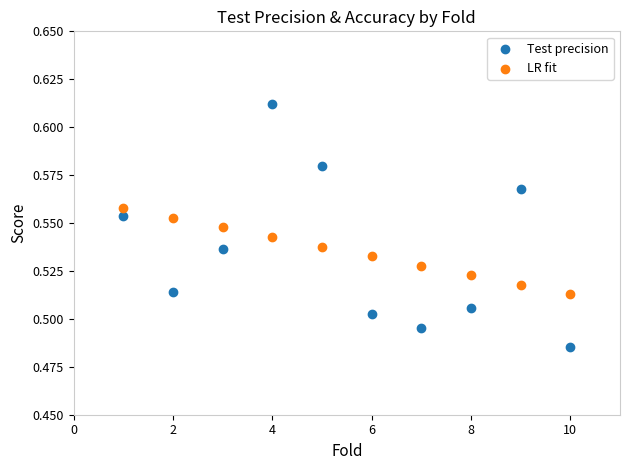

Which series contains the highest Y value?

Test precision